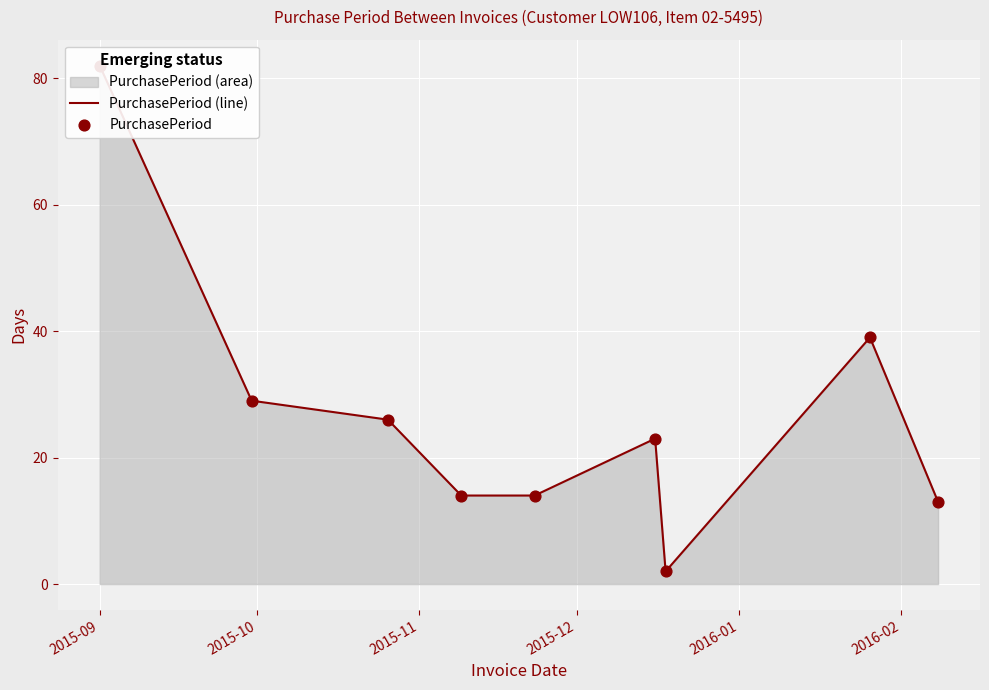

Which series contains the lowest Y value?

PurchasePeriod (line)